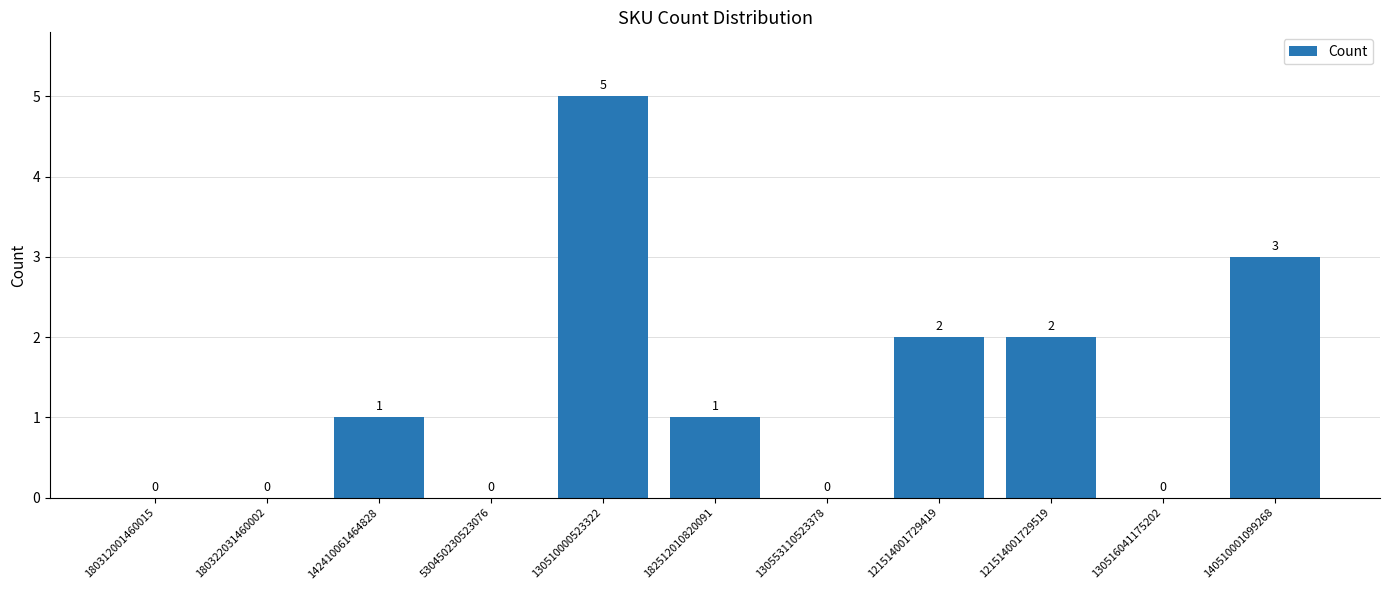

Reading right to left, transcribe all the data shown in this chart.

3	0	2	2	0	1	5	0	1	0	0